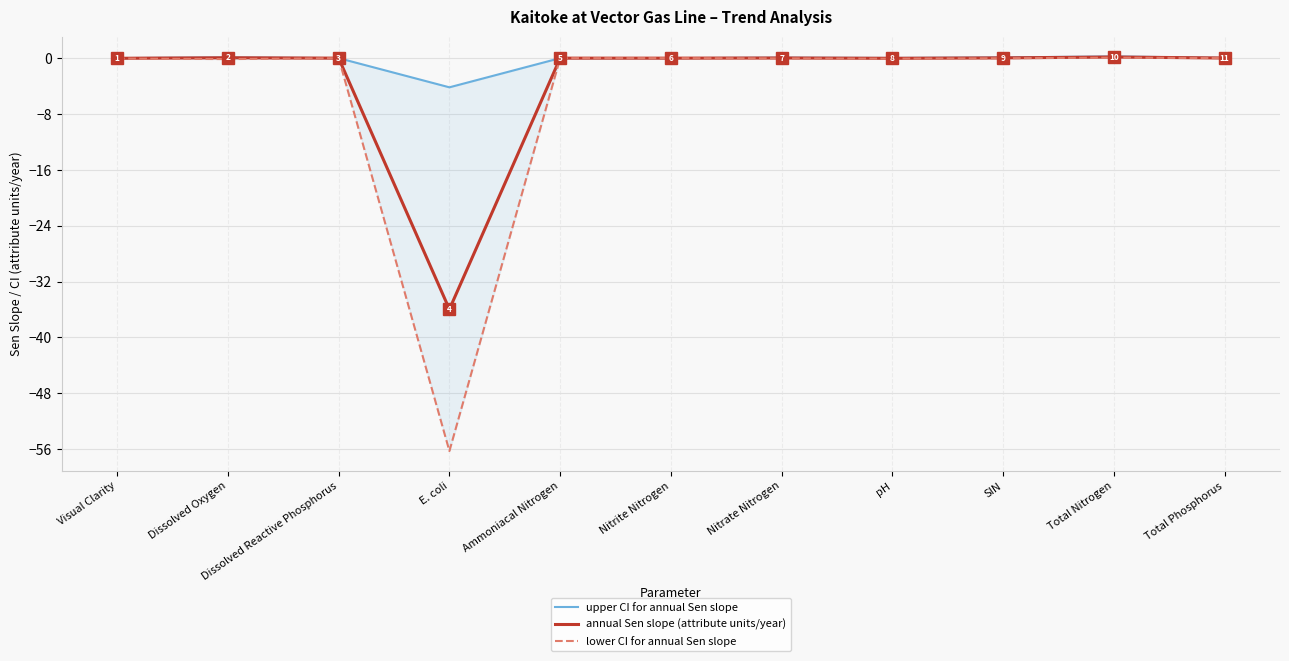

True or false: lower CI for annual Sen slope has a value of -0.0 at Nitrate Nitrogen.

True